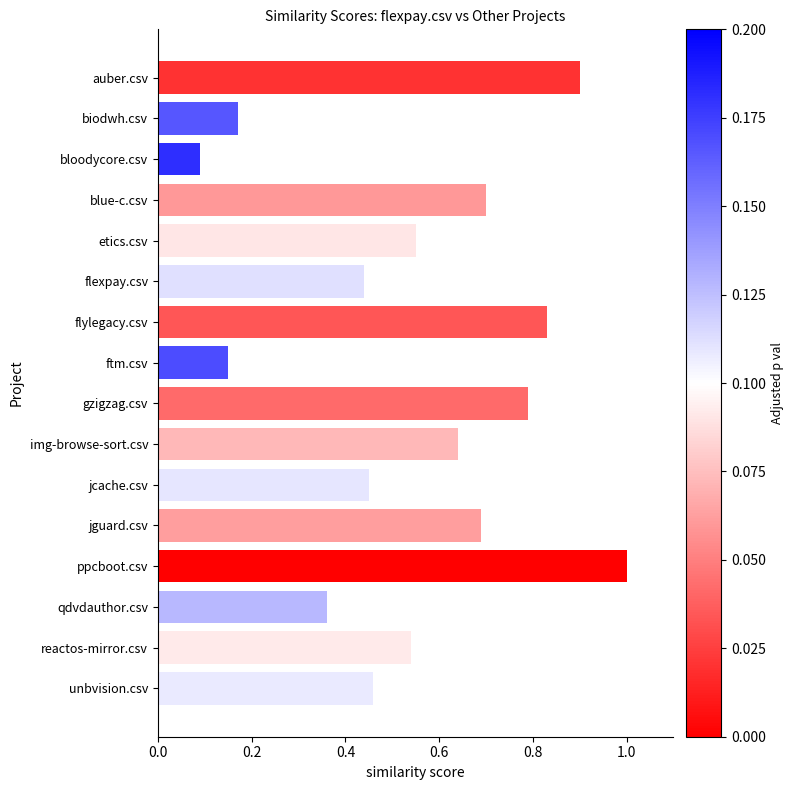

At which category does the chart reach its minimum across all series?

bloodycore.csv